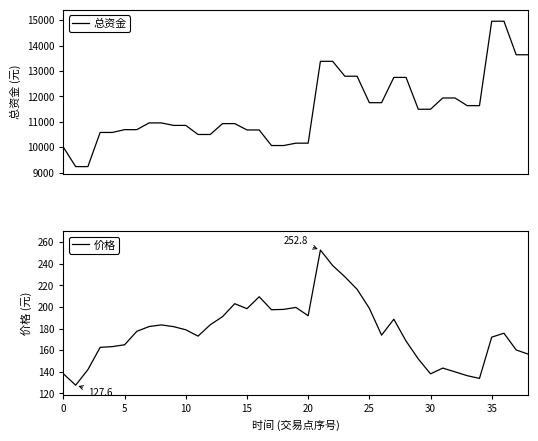

What is the lowest value of the 总资金 series?

9238.3